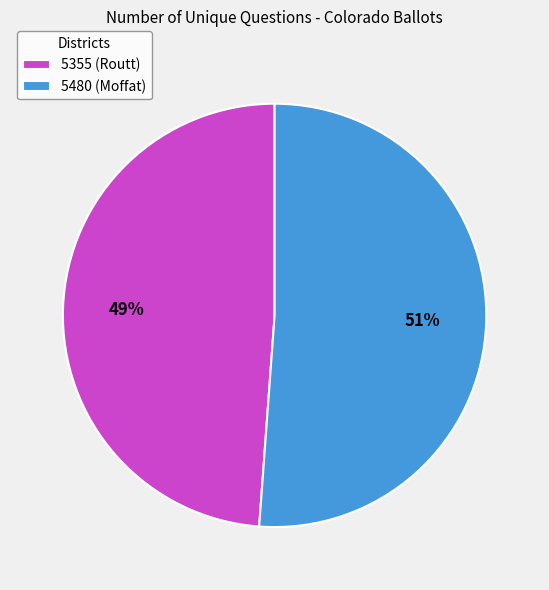

To the nearest percent, what is the difference between the largest and smallest slice percentages?

2%